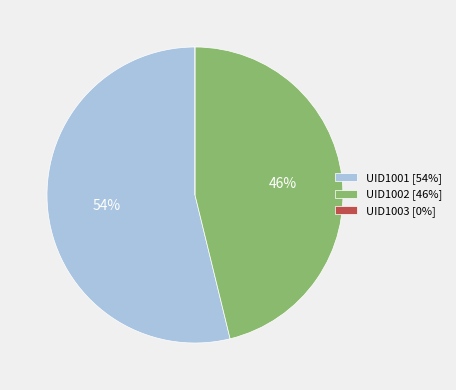

Is it true that UID1001 [54%] is 54% of the pie?

True